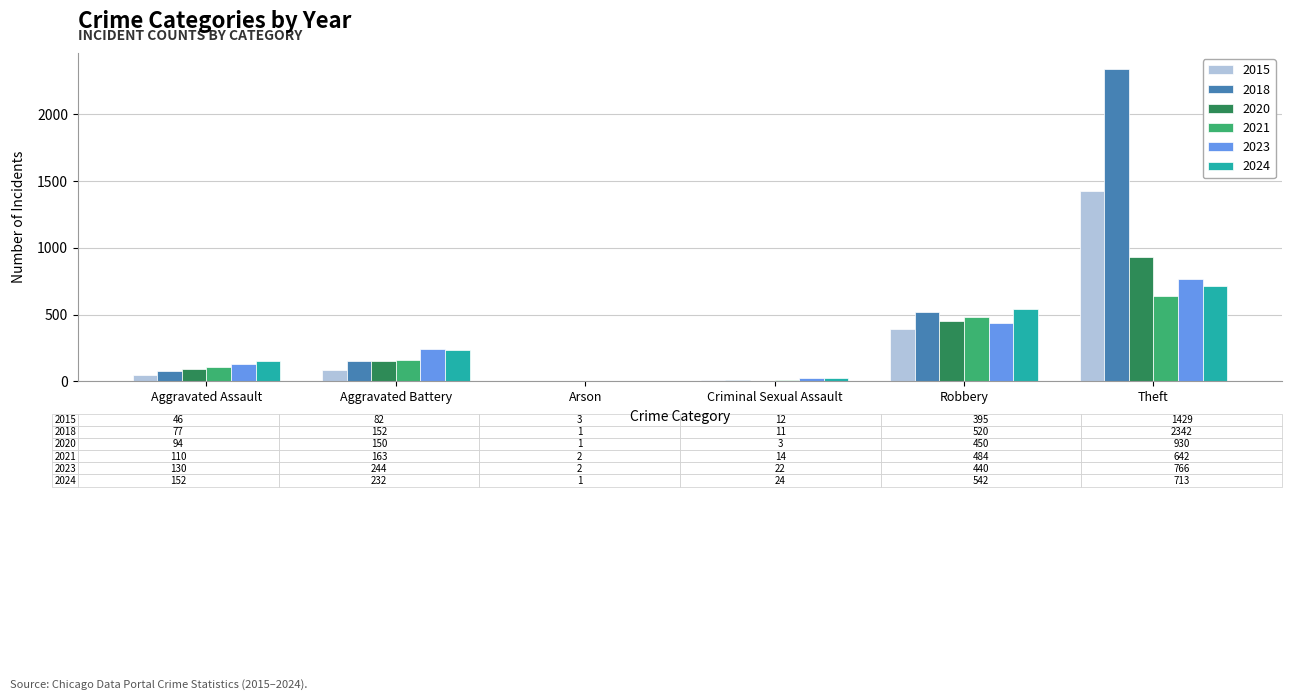

True or false: 2023 has a value of 172 at Theft.

False